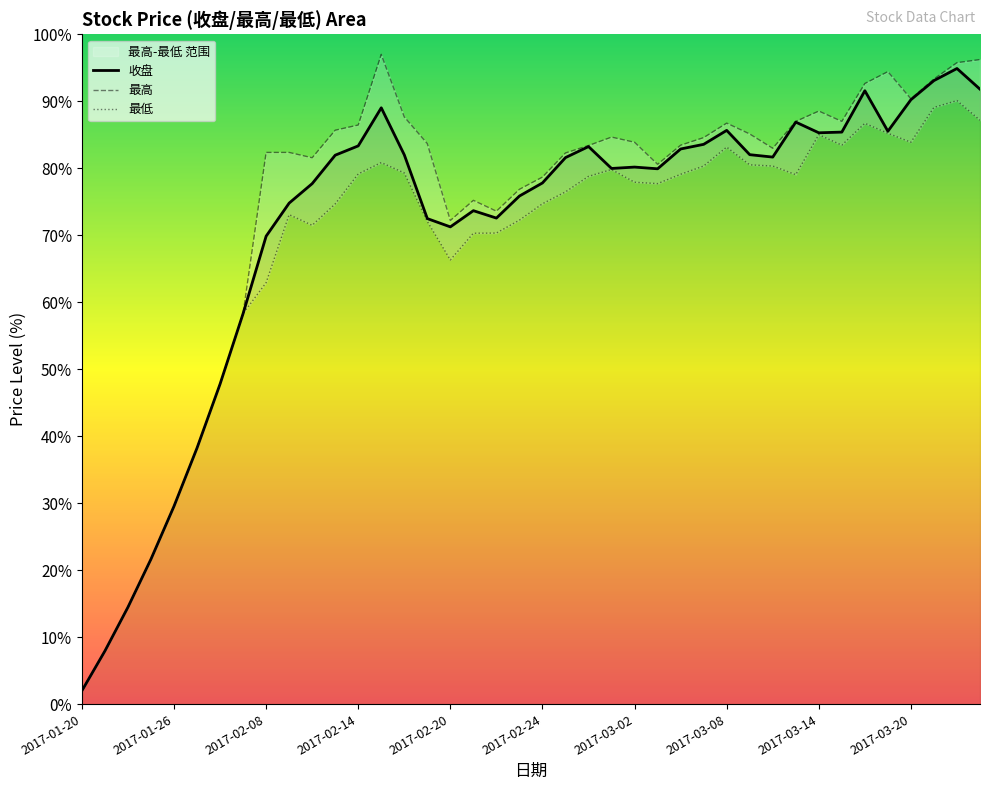

What is the label of the 18th point from the right?

2017-02-28